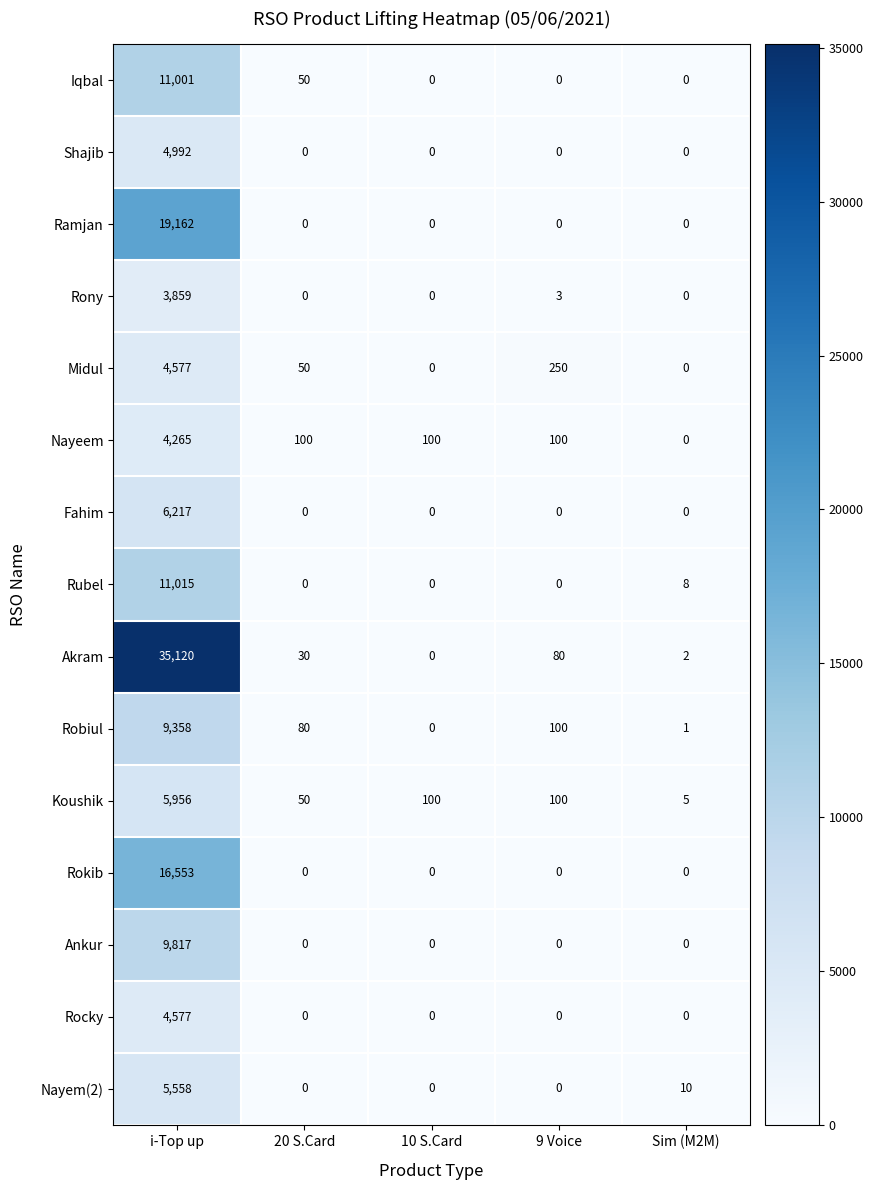

Read the Iqbal value at 20 S.Card.

50